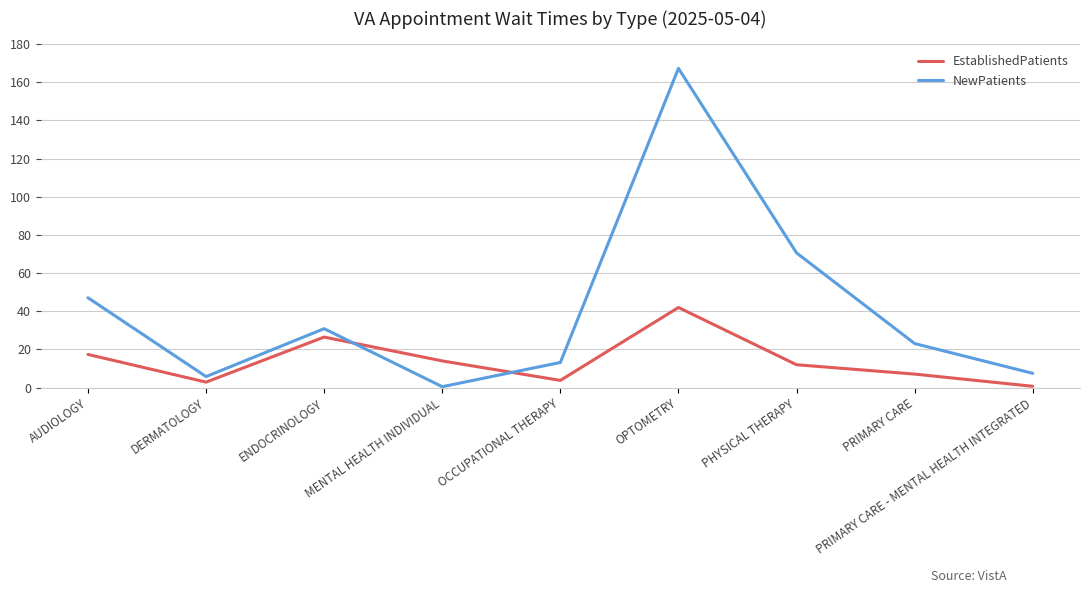

Which series has the largest total across all categories?

NewPatients